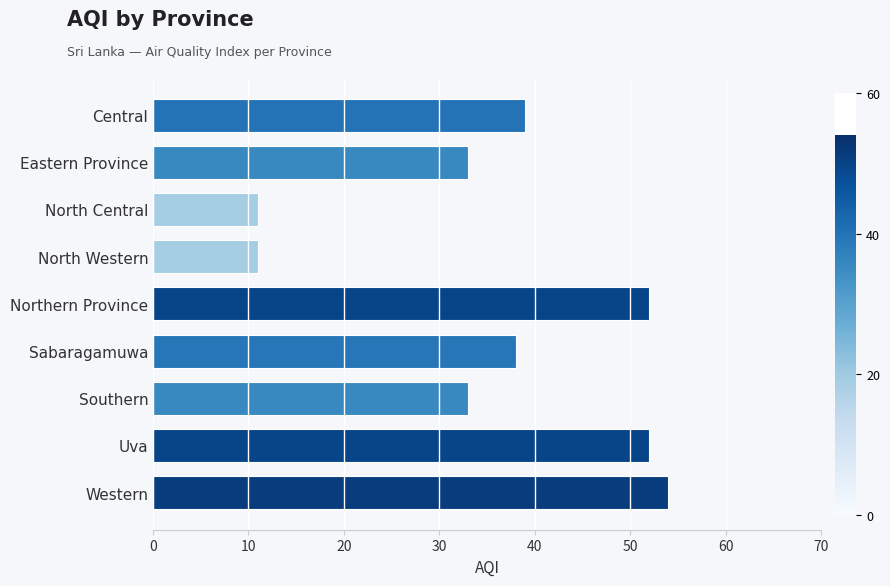

Are the bars horizontal?

Yes